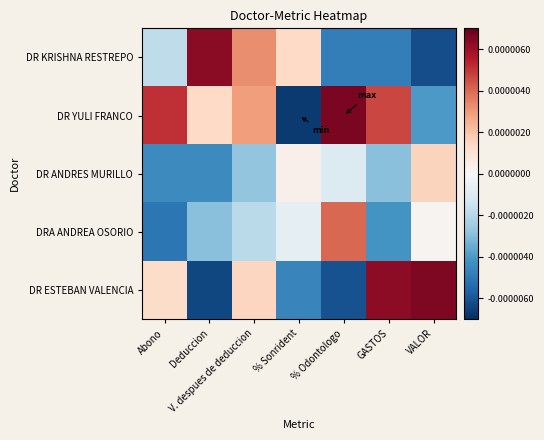

Rank the series by their maximum value, from lowest to highest.

DR ANDRES MURILLO, DRA ANDREA OSORIO, DR KRISHNA RESTREPO, DR ESTEBAN VALENCIA, DR YULI FRANCO